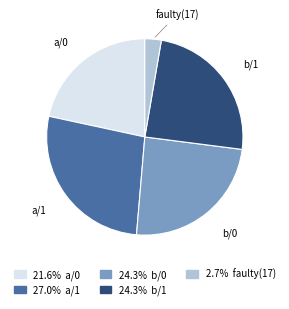

Is there any slice that represents more than half of the pie?

No